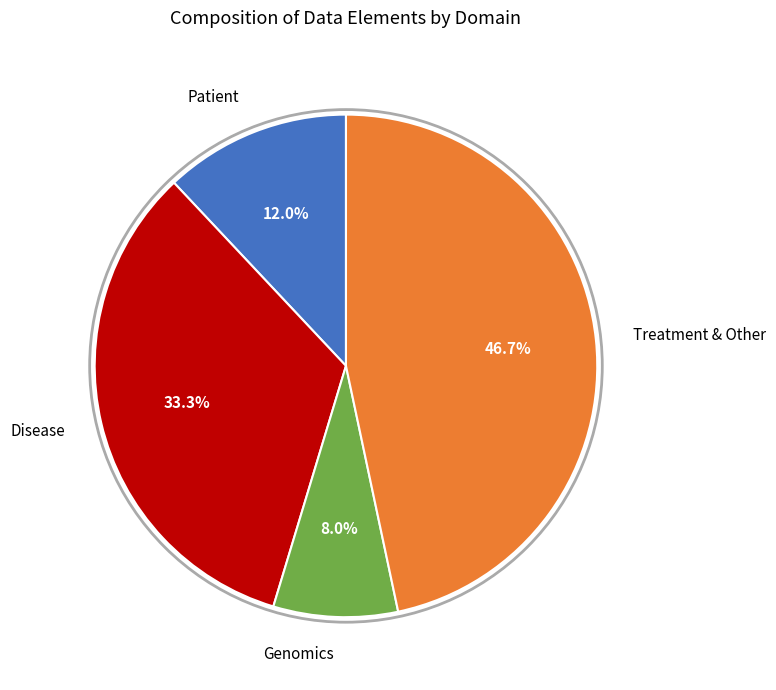

The Disease slice represents 19% of the pie. True or false?

False